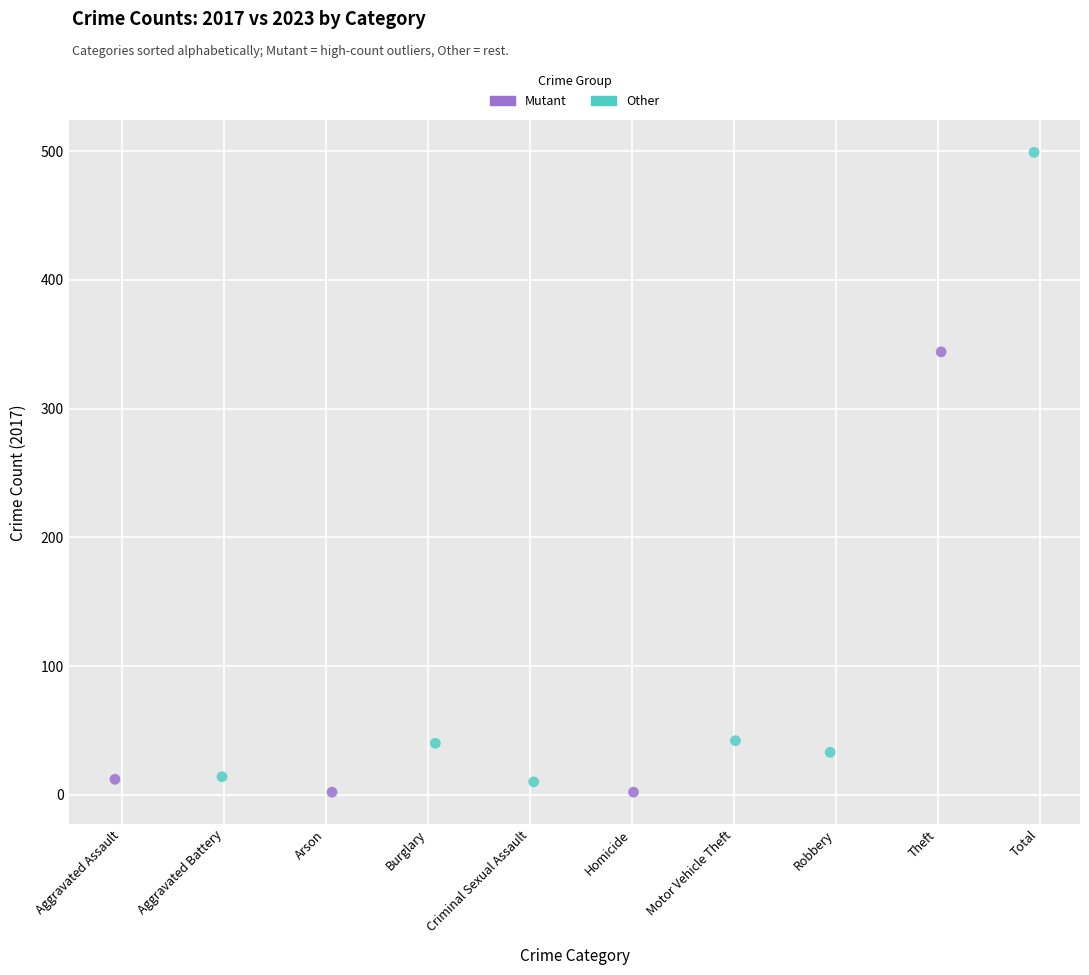

Which series has the widest spread of Y values?

Other